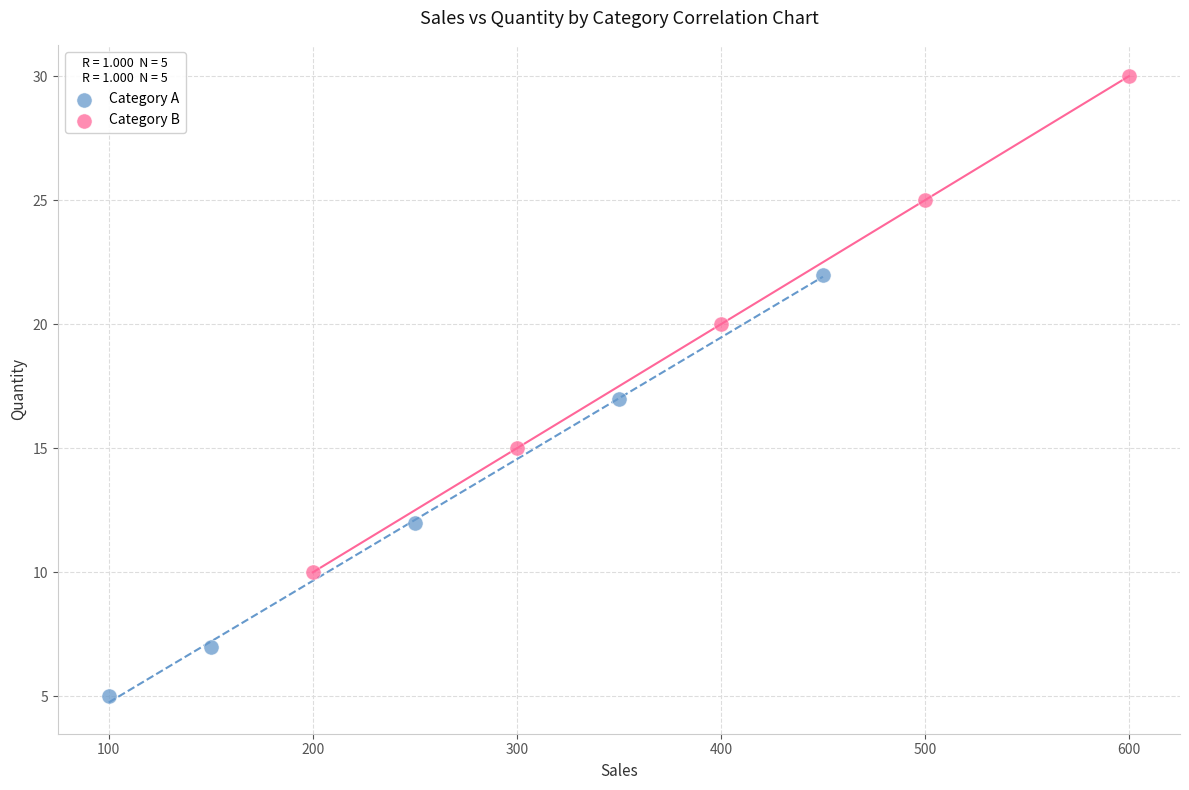

Which series reaches the maximum Y coordinate?

Category B